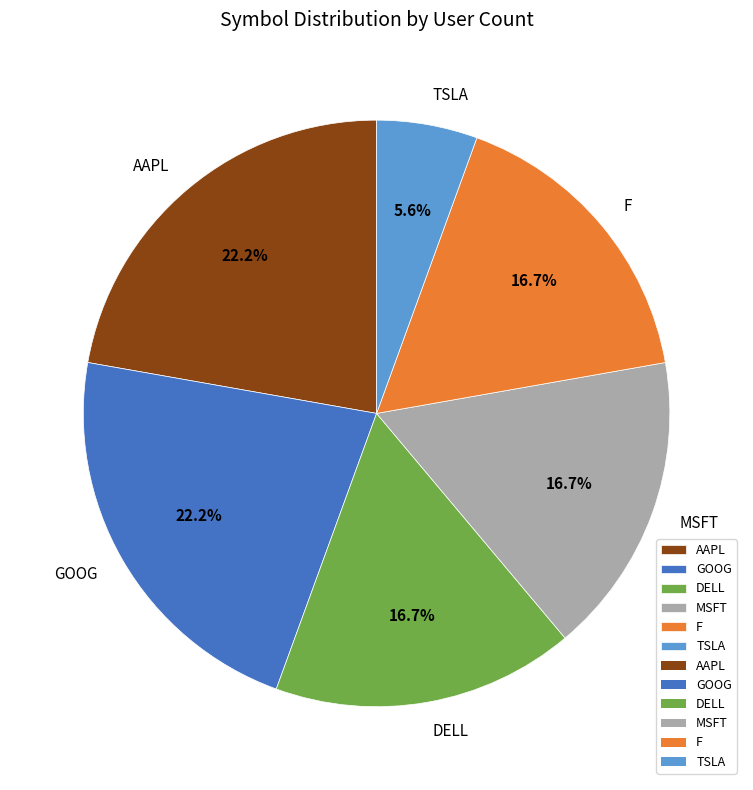

To the nearest percent, what is the average slice percentage?

17%